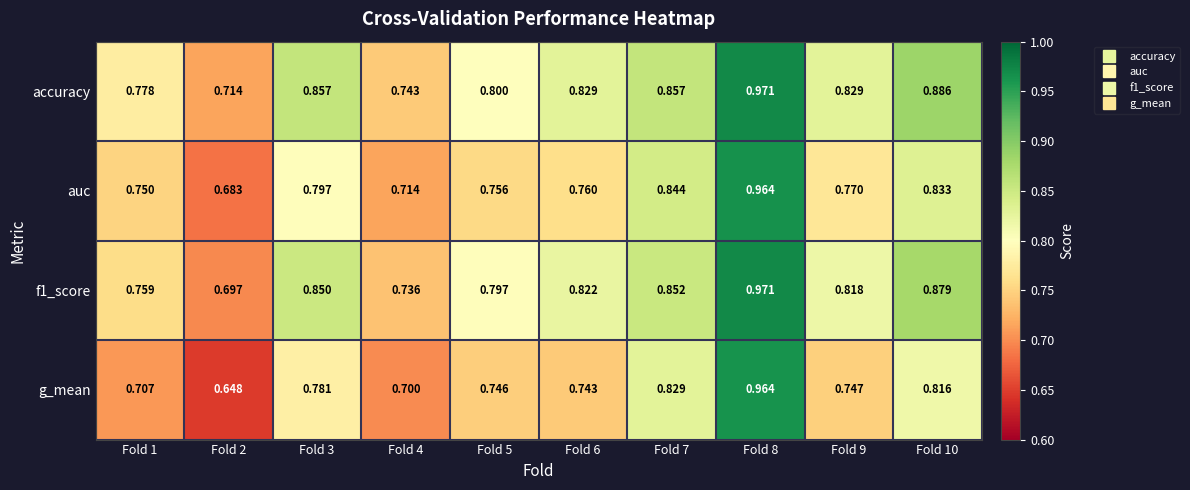

Which series changed the most between Fold 3 and Fold 9?

g_mean